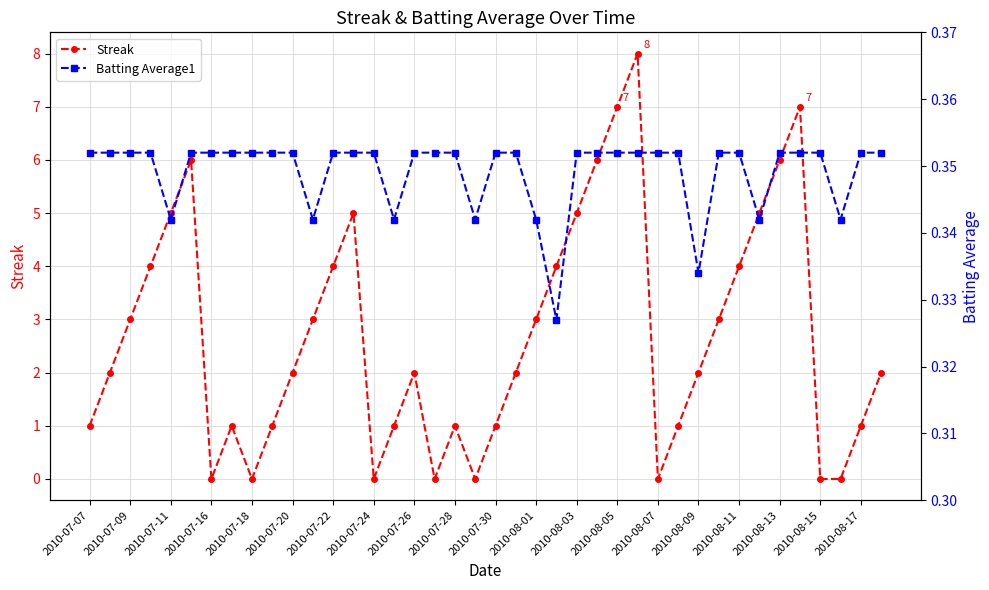

Does the chart have visible grid lines?

Yes